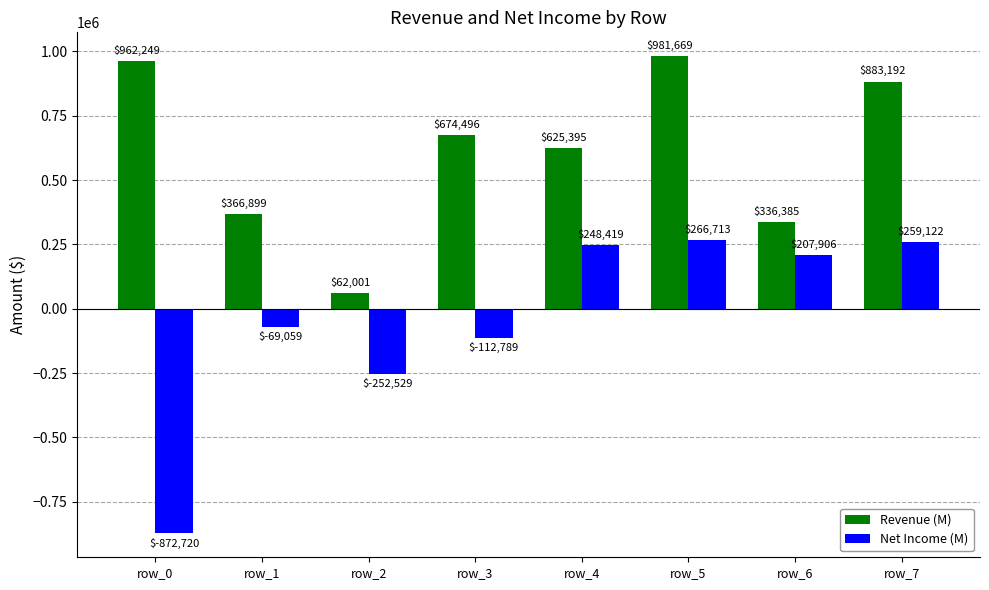

What is the value of the Net Income (M) bar at the 7th from the left?

207906